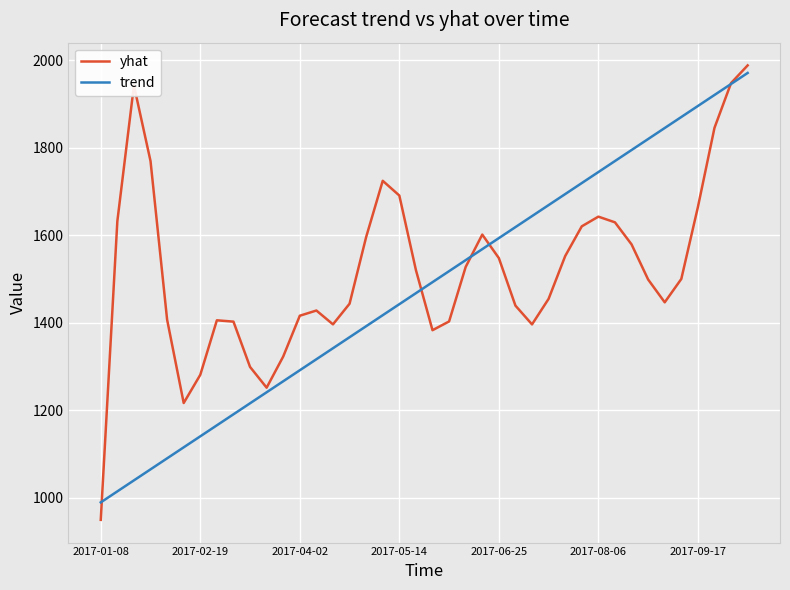

Does the chart have visible grid lines?

Yes